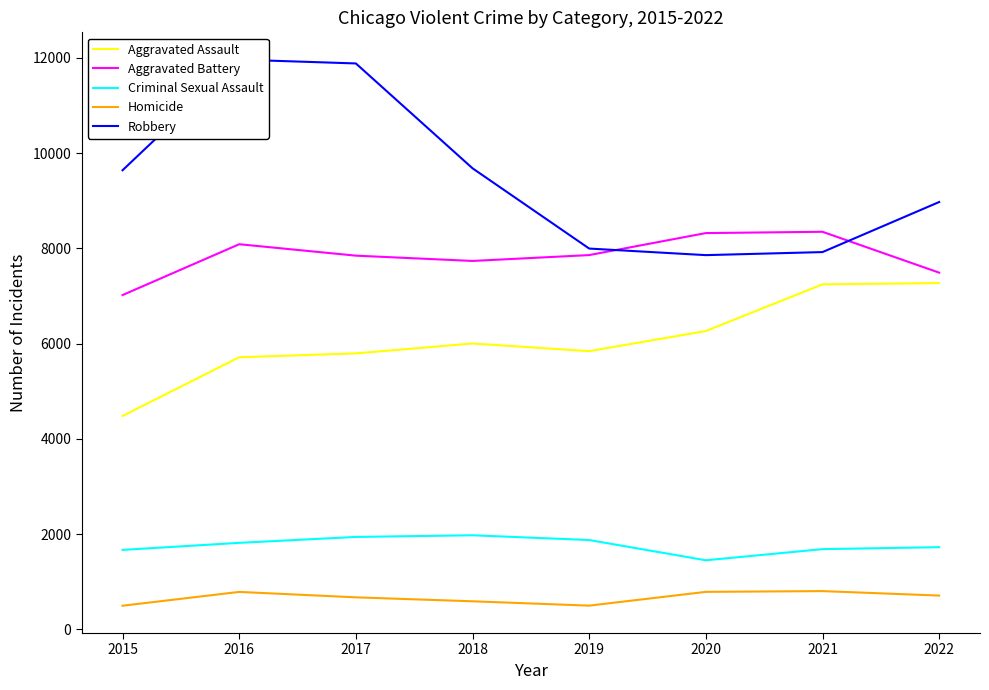

The value of Aggravated Assault at 2018 is 6001. True or false?

True